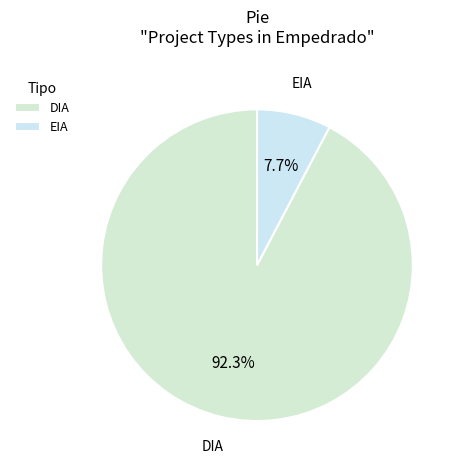

To the nearest percent, what is the difference between the EIA and DIA slice percentages?

85%